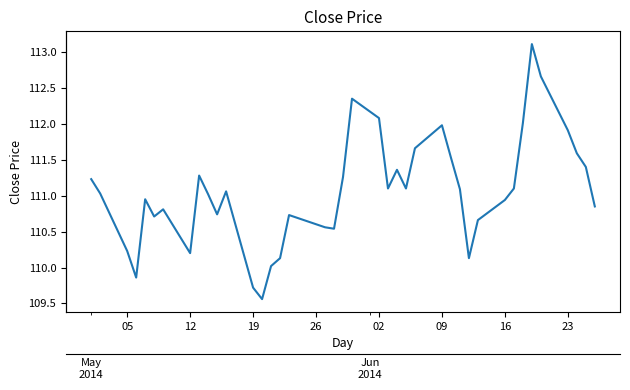

How many interior local peaks (higher than both neighbors) does the data have?

9